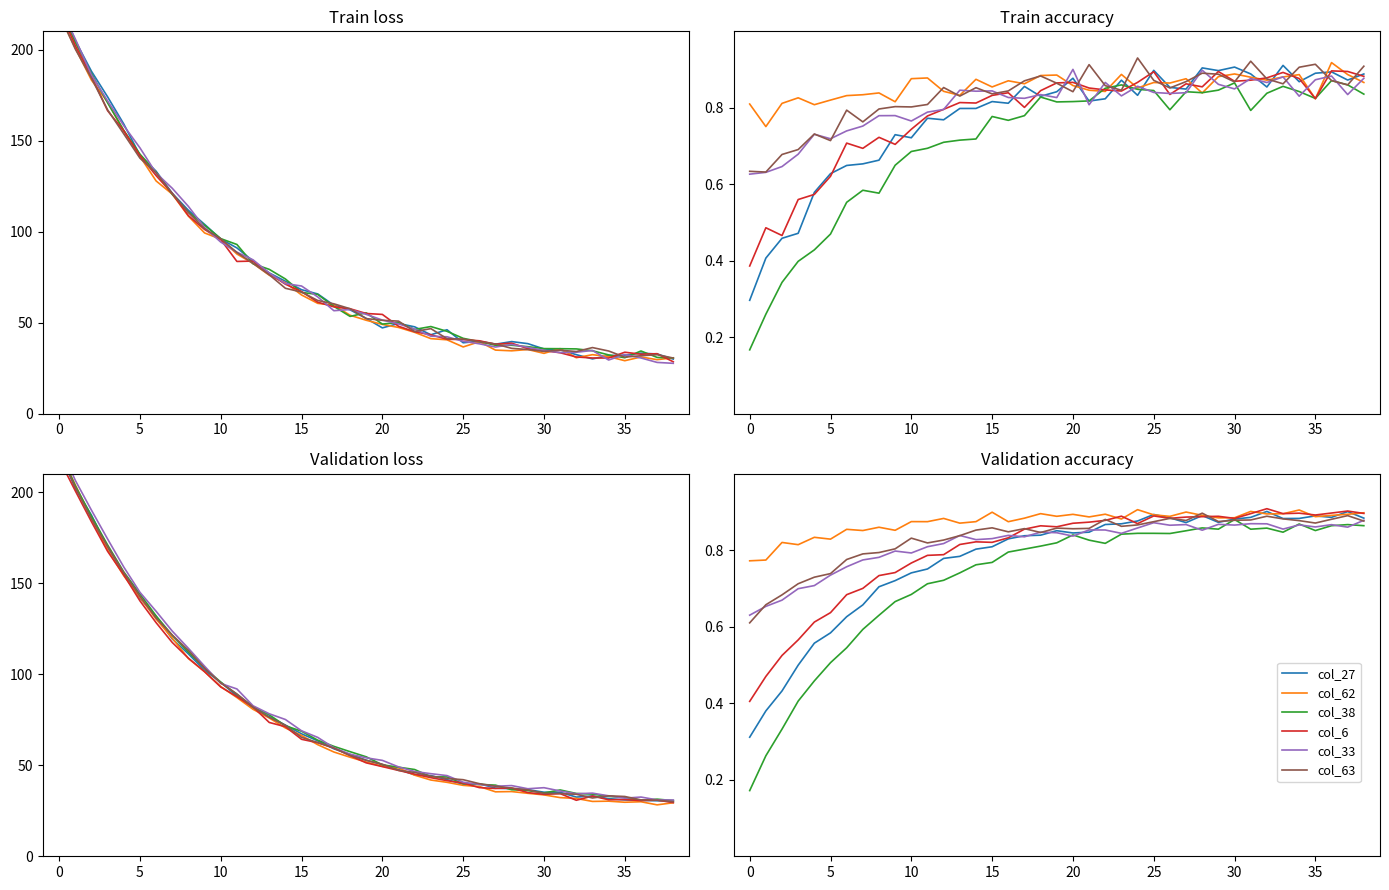

What is the sum of the col_33 values at 13 and 14?

1.7